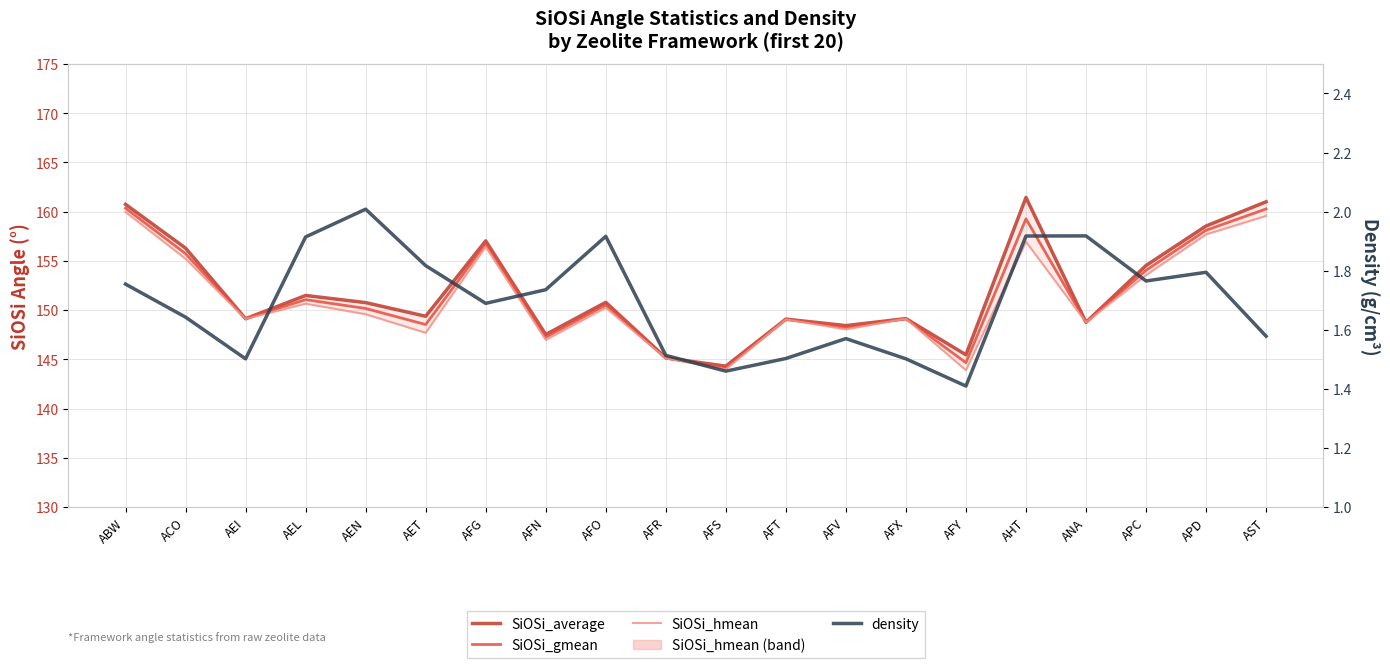

What is the lowest value of the SiOSi_gmean series?

144.1